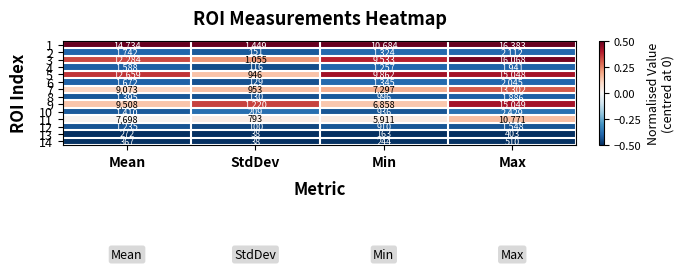

The value of 5 at Mean is 17208. True or false?

False